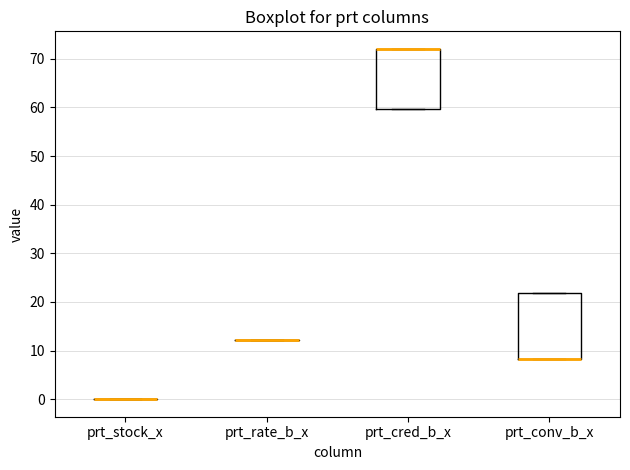

Reading left to right, transcribe this box plot: for each box, give where its median line is, the range the box spans, and where its two whiskers end, as read against the y-axis. The values are not printed on the chart, so give them approximately, as read against the axis.

prt_stock_x: box collapsed to a line at 0, whiskers 0 to 0
prt_rate_b_x: box collapsed to a line at 12, whiskers 12 to 12
prt_cred_b_x: median 72 (drawn on the box's upper edge), box 60 to 72, whiskers 60 to 72
prt_conv_b_x: median 8 (drawn on the box's lower edge), box 8 to 22, whiskers 8 to 22